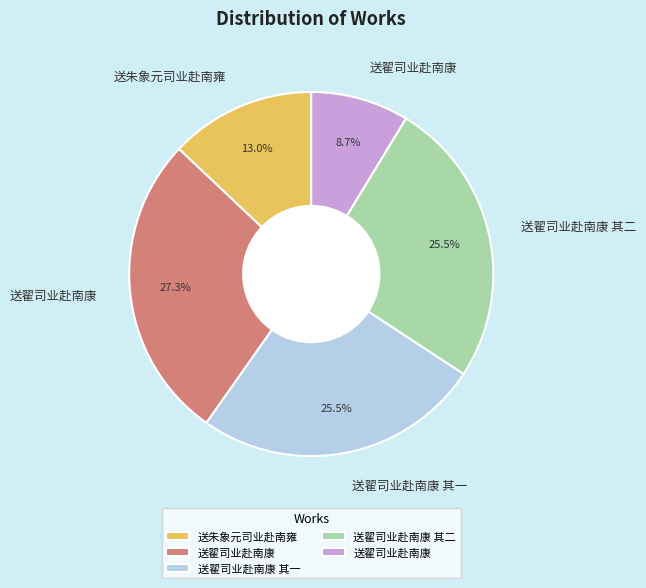

Does any single category account for the majority?

No